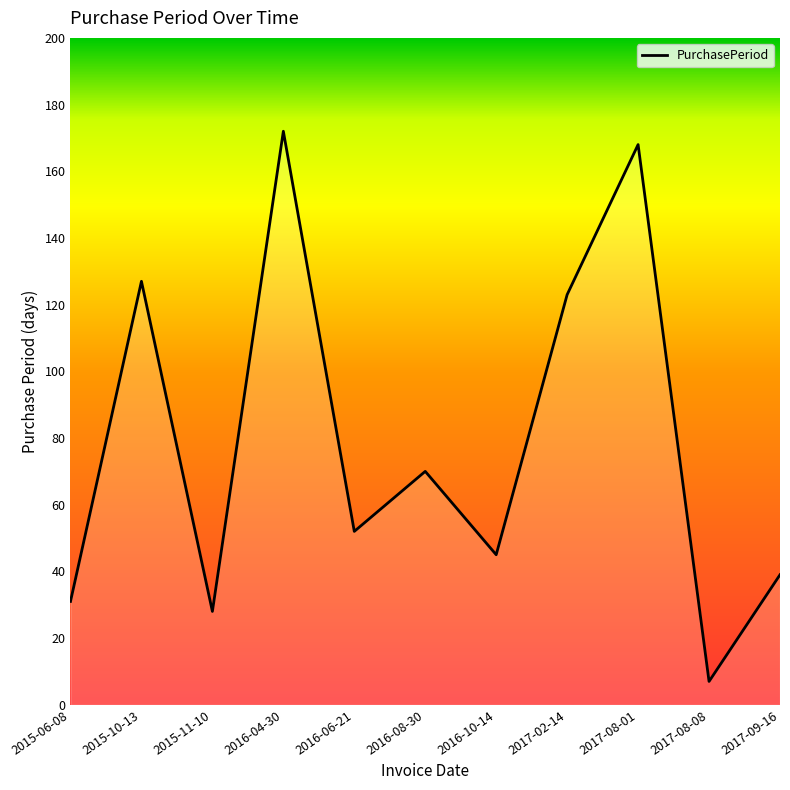

What is the maximum value shown in the chart?

172